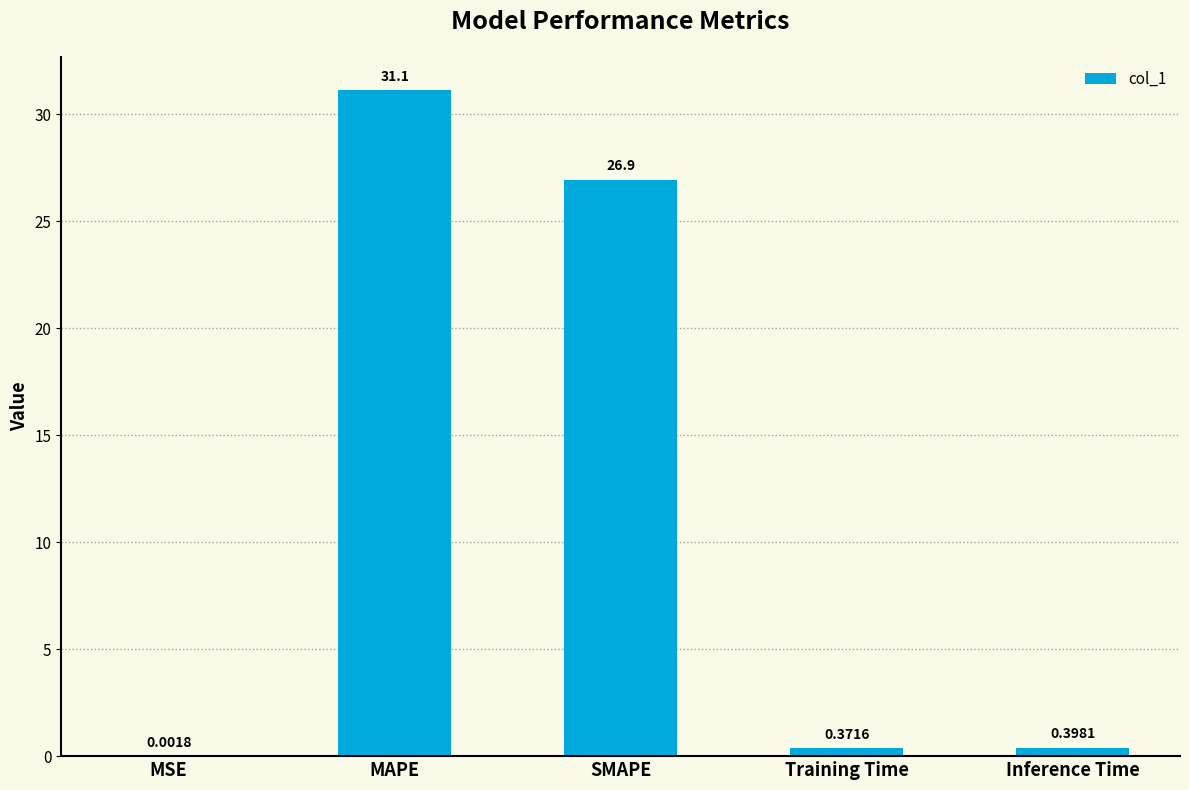

What is the sum of the values at SMAPE and Training Time?

27.3